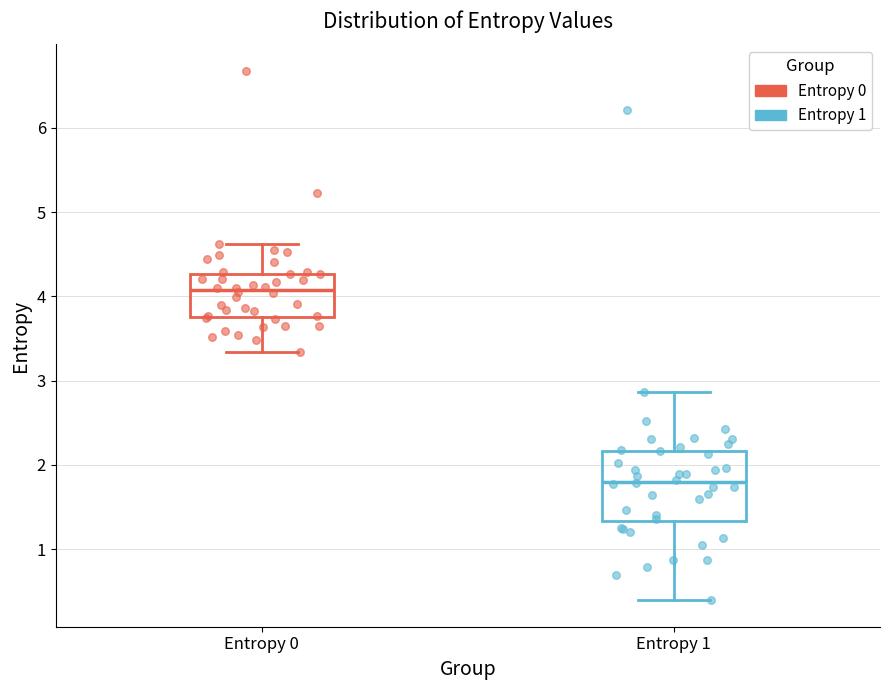

Which box's median line is the highest?

Entropy 0